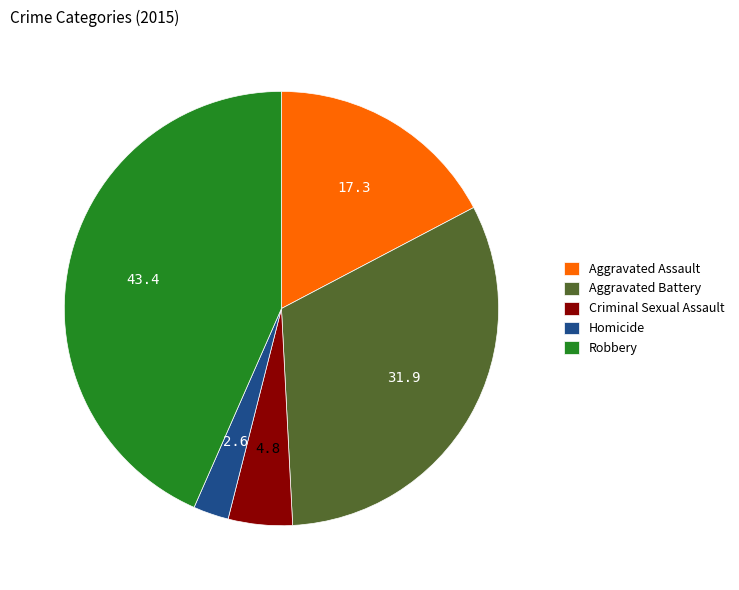

Between Aggravated Assault and Criminal Sexual Assault, which is larger?

Aggravated Assault